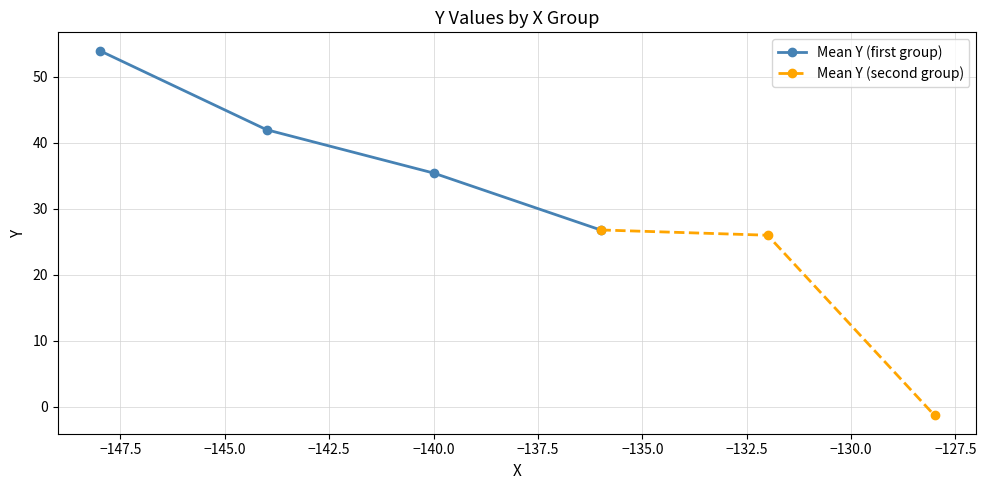

What is the minimum value for Mean Y (first group)?

26.8